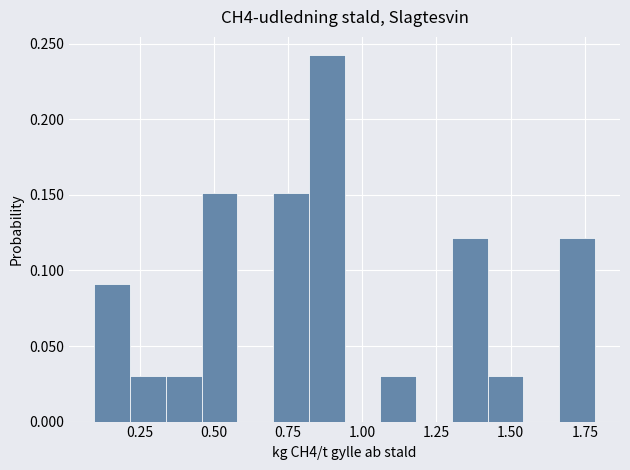

Read against the x-axis, roughly where is the centre of the tallest bar?

0.90